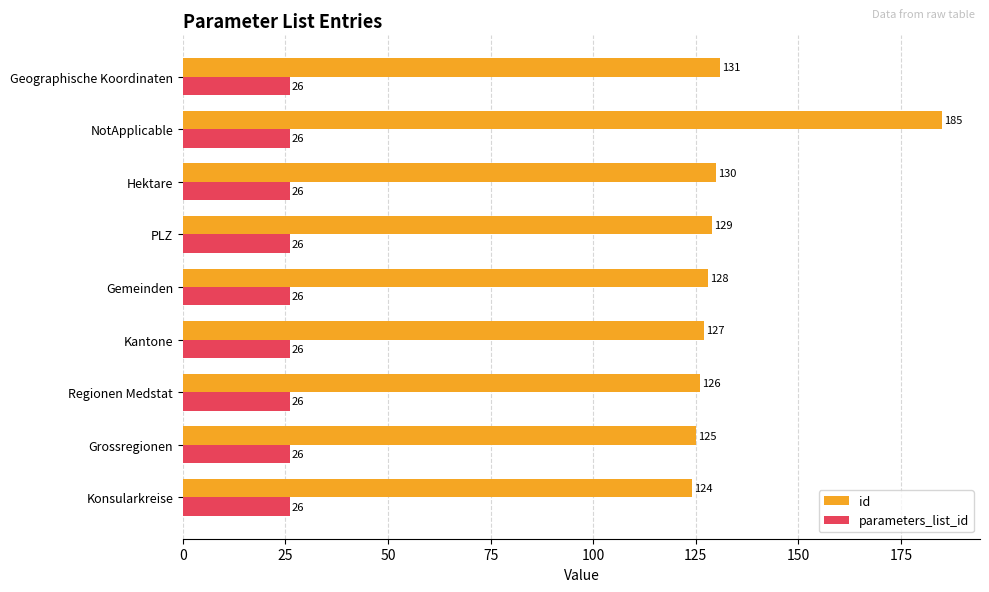

Between Kantone and Geographische Koordinaten, which series saw the biggest shift?

id